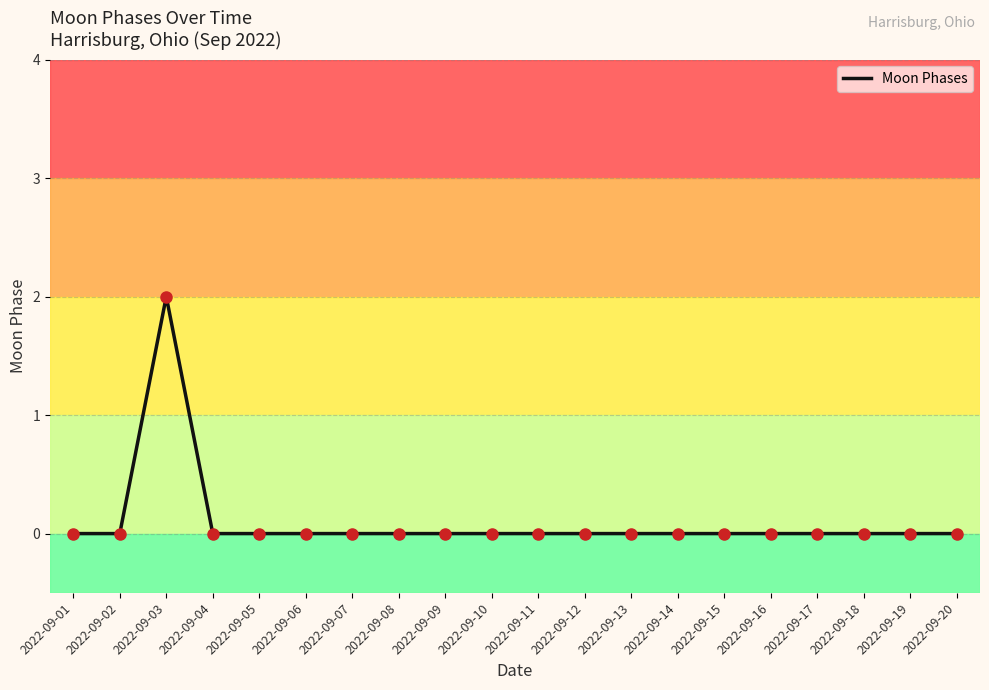

At which category does the data reach its first local peak?

2022-09-03